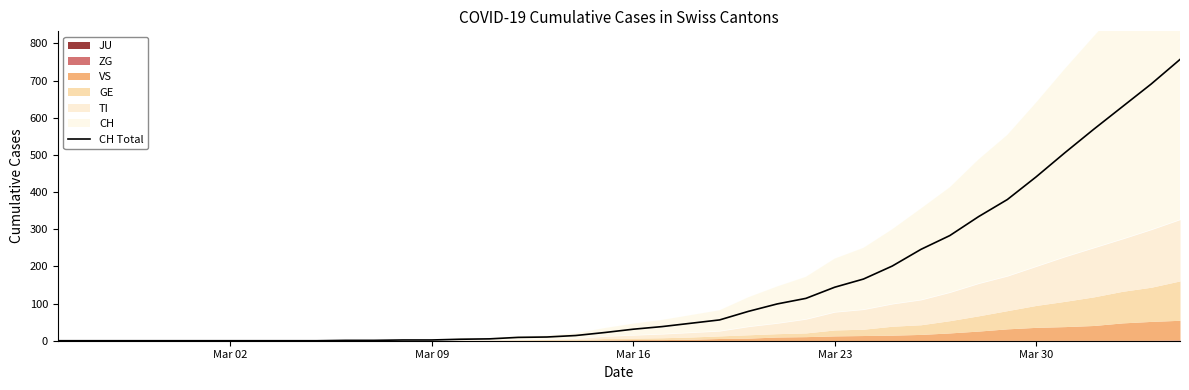

What is the maximum value for CH Total?

757